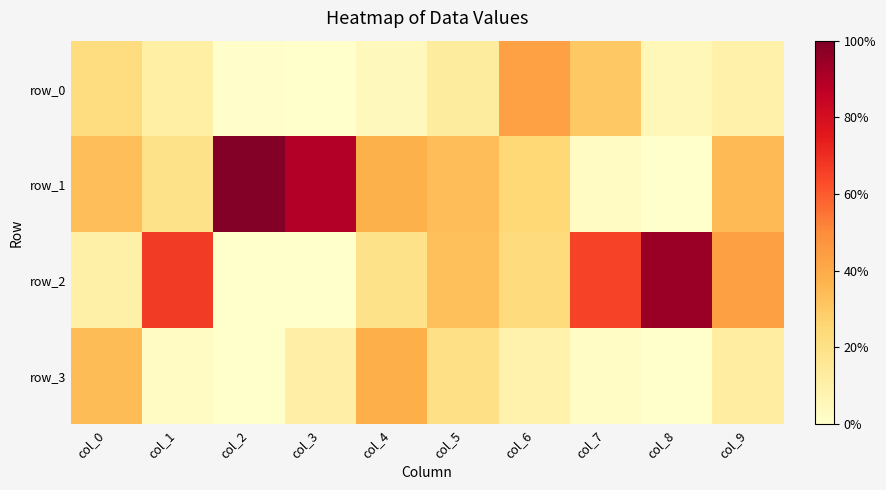

At how many categories does at least one series exceed 0?

10